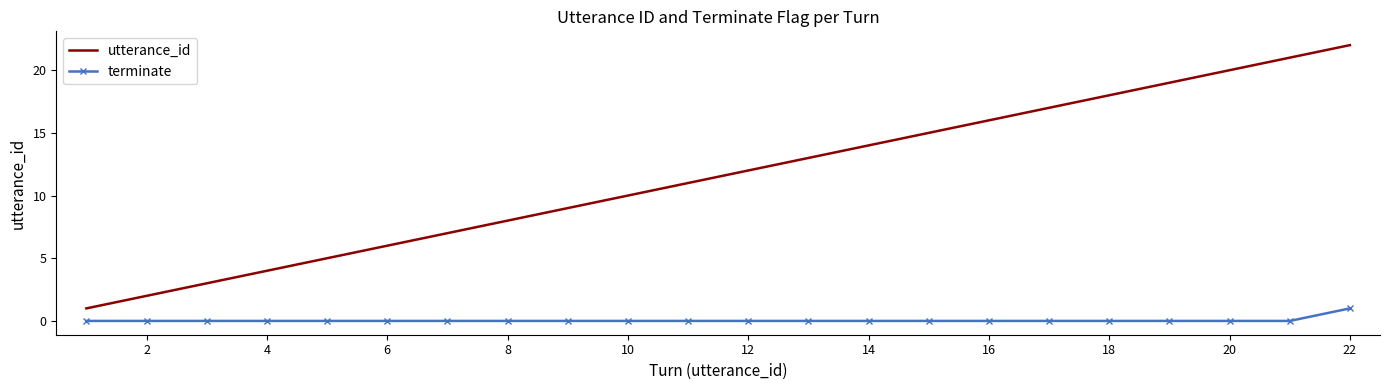

Which series has the largest total across all categories?

utterance_id